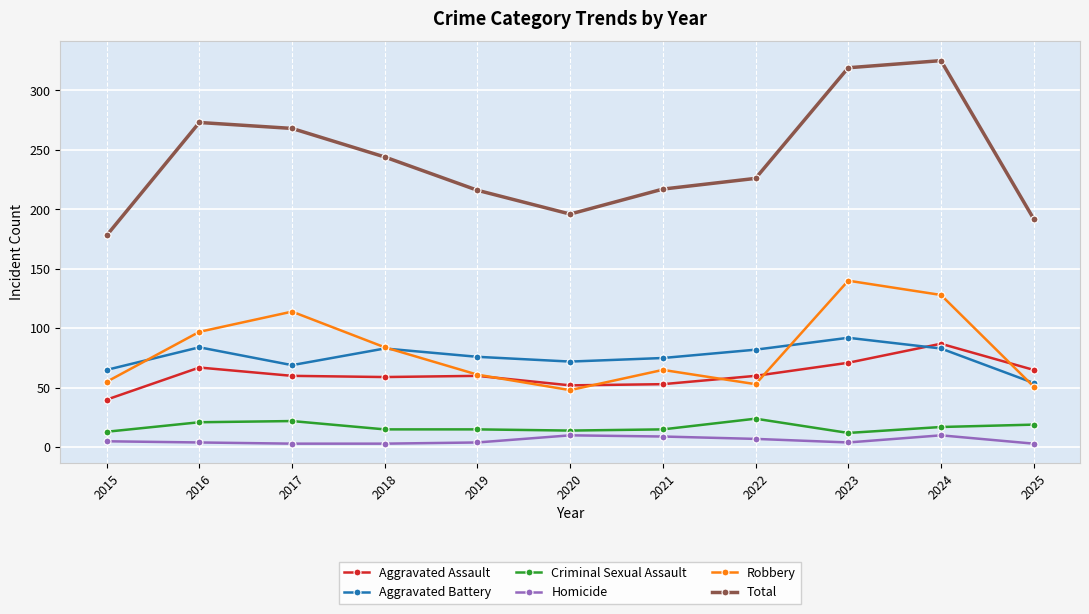

Does the chart have visible grid lines?

Yes